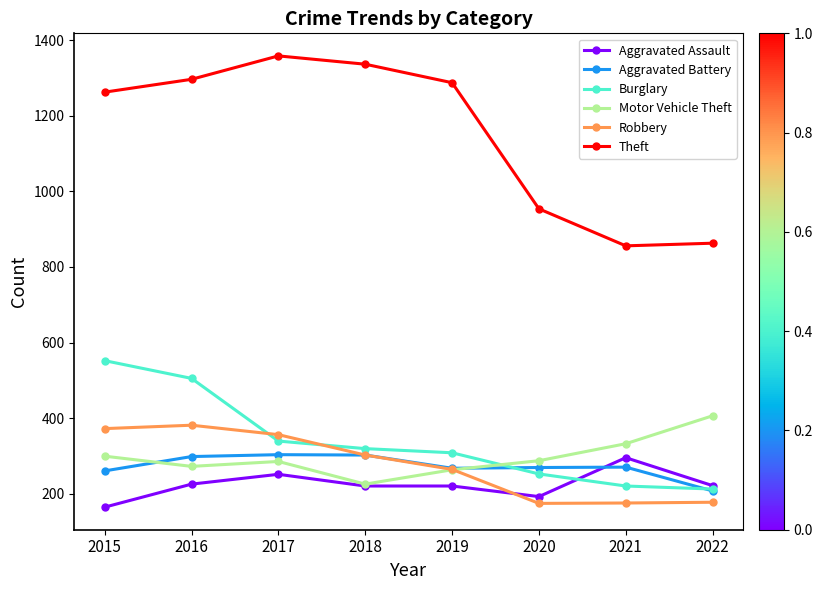

True or false: Aggravated Battery has more than 1 points higher than both neighbors.

True